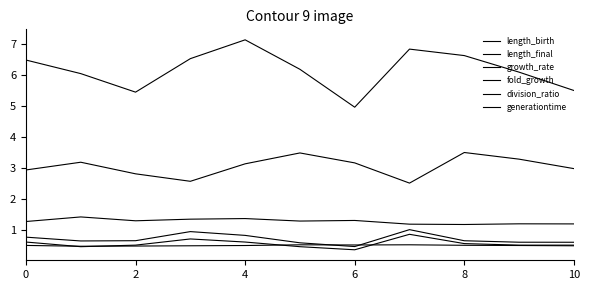

At how many categories does at least one series exceed 4?

11